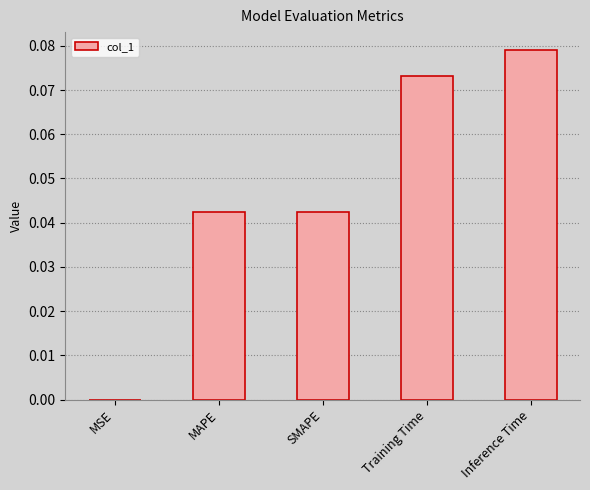

What is the sum of all values?

0.2